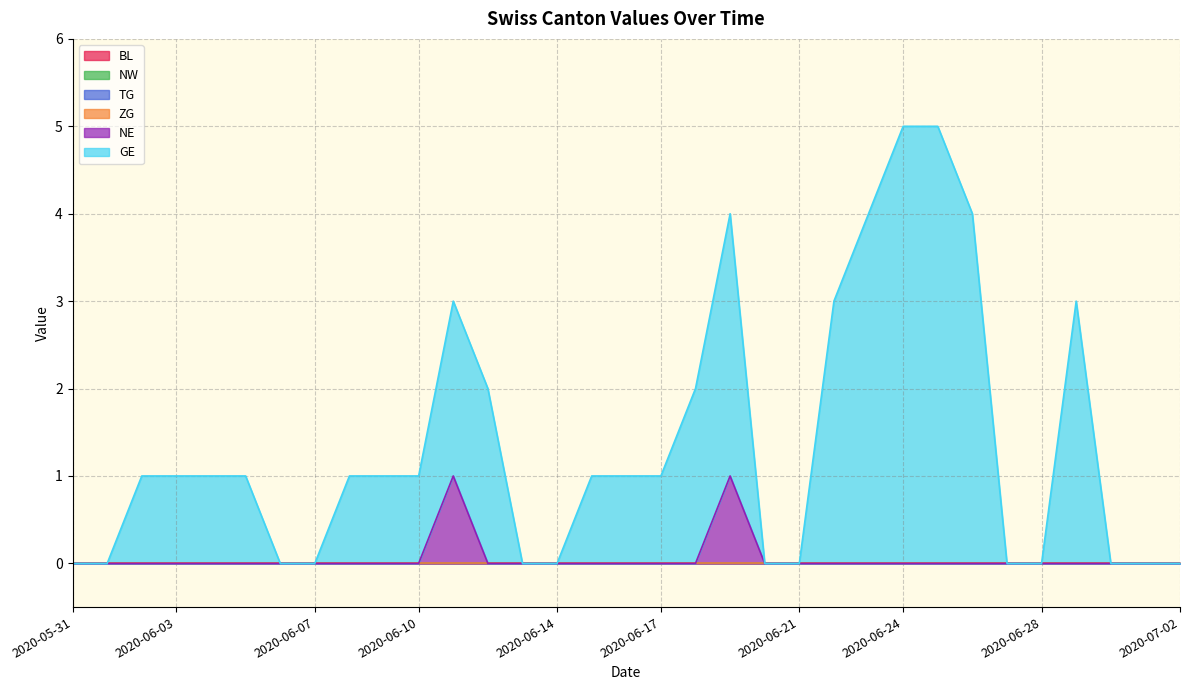

Rank the series by their maximum value, from highest to lowest.

GE, NE, BL, NW, TG, ZG